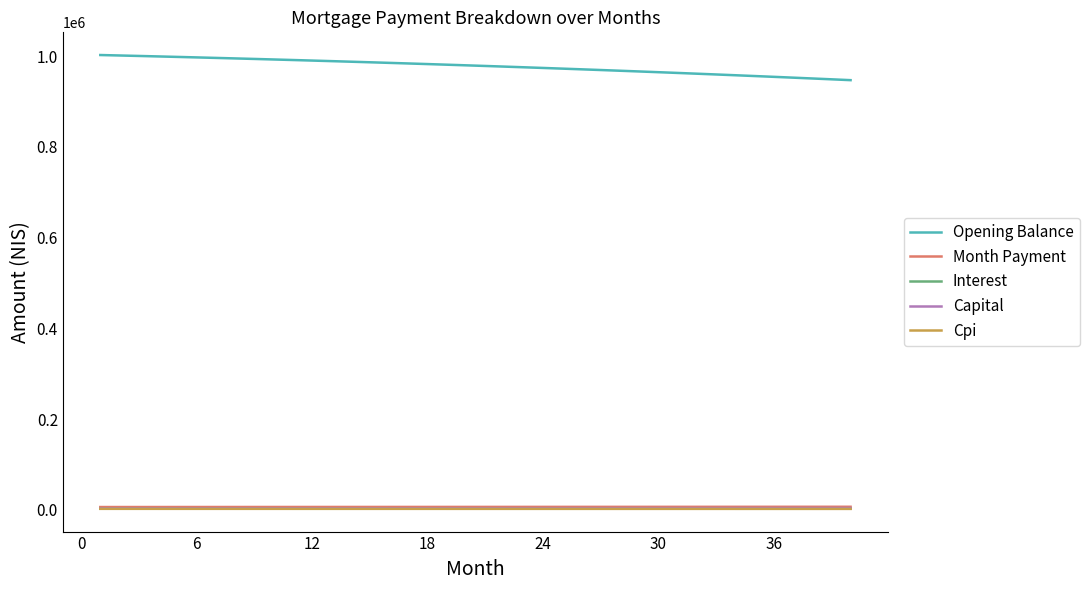

What are all the series names shown in the legend?

Opening Balance, Month Payment, Interest, Capital, Cpi